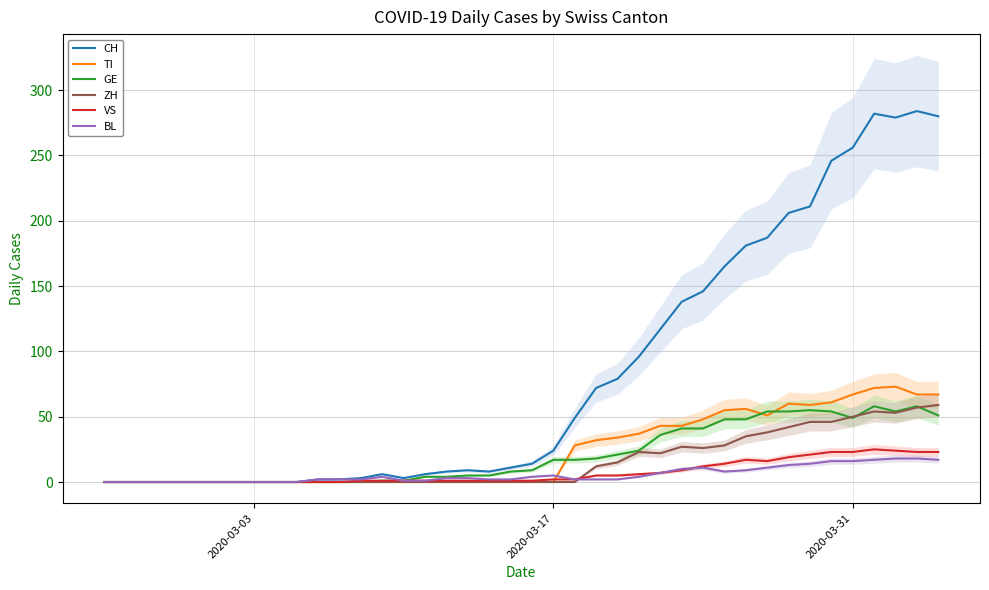

Which series has the widest spread of values?

CH